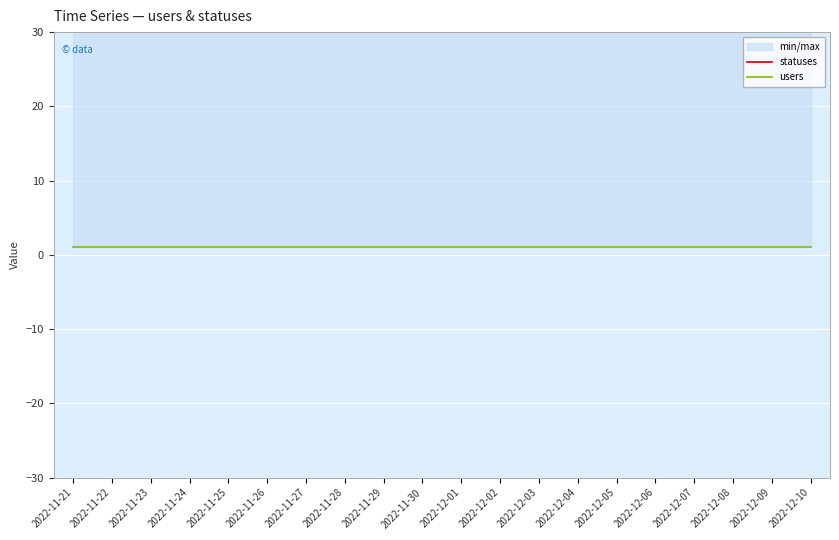

Where is statuses nearest to the value 41?

2022-11-21